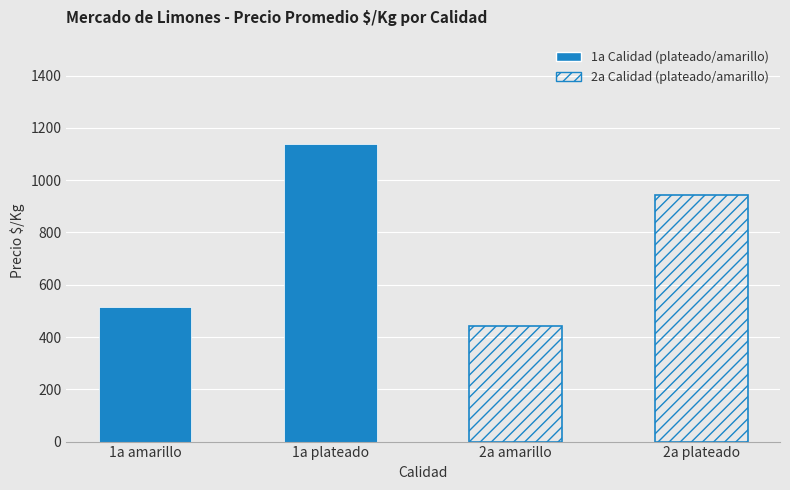

At how many categories does at least one series exceed 1090?

1